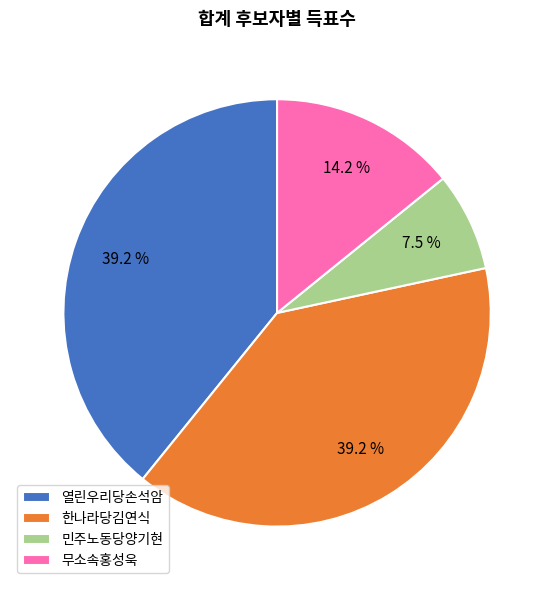

Which category has the smallest portion of the pie?

민주노동당양기현